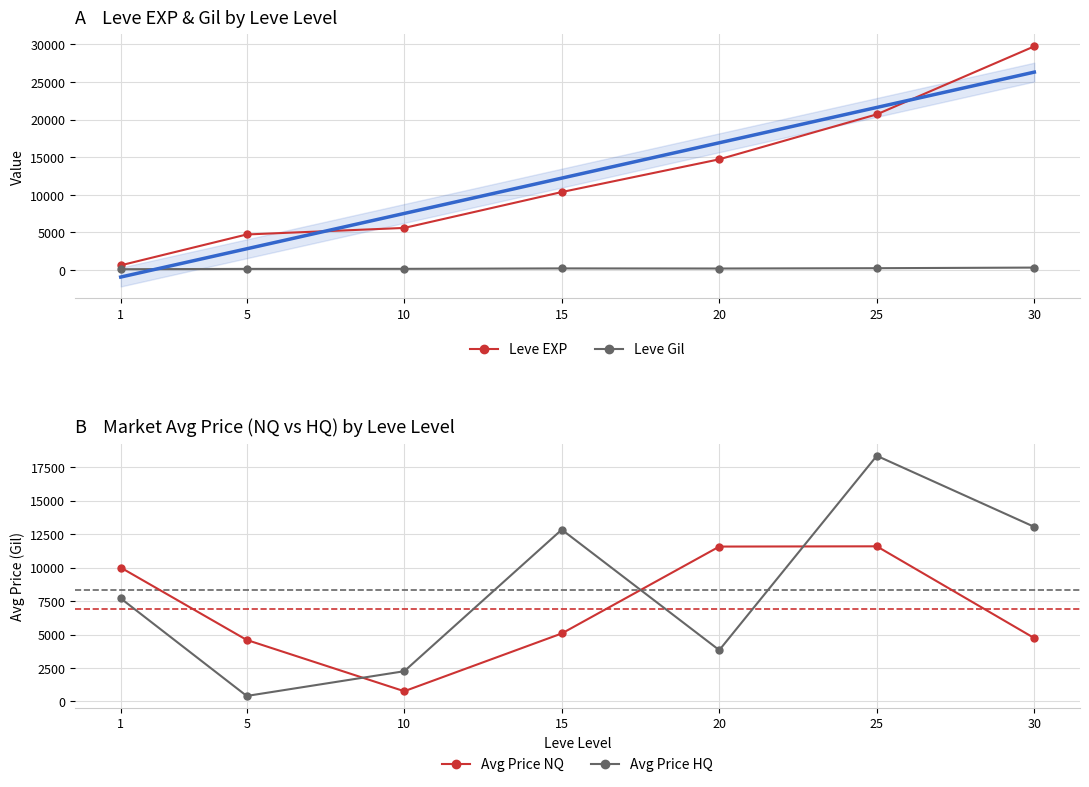

Which series has the largest range (max minus min)?

Leve EXP